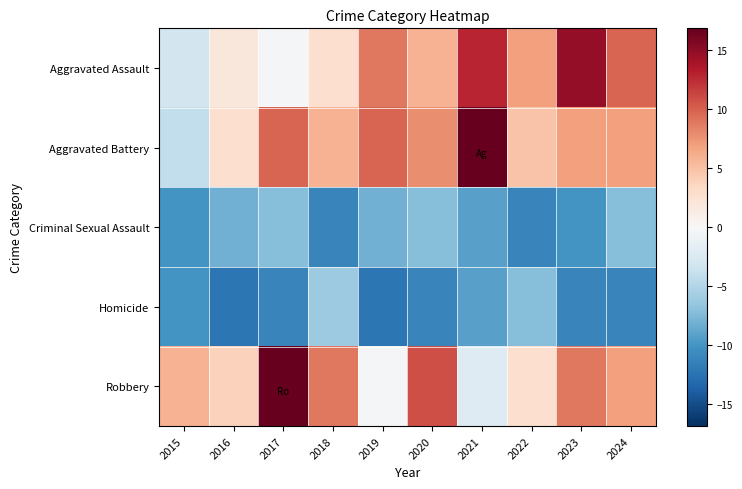

What is the smallest value displayed?

-12.1